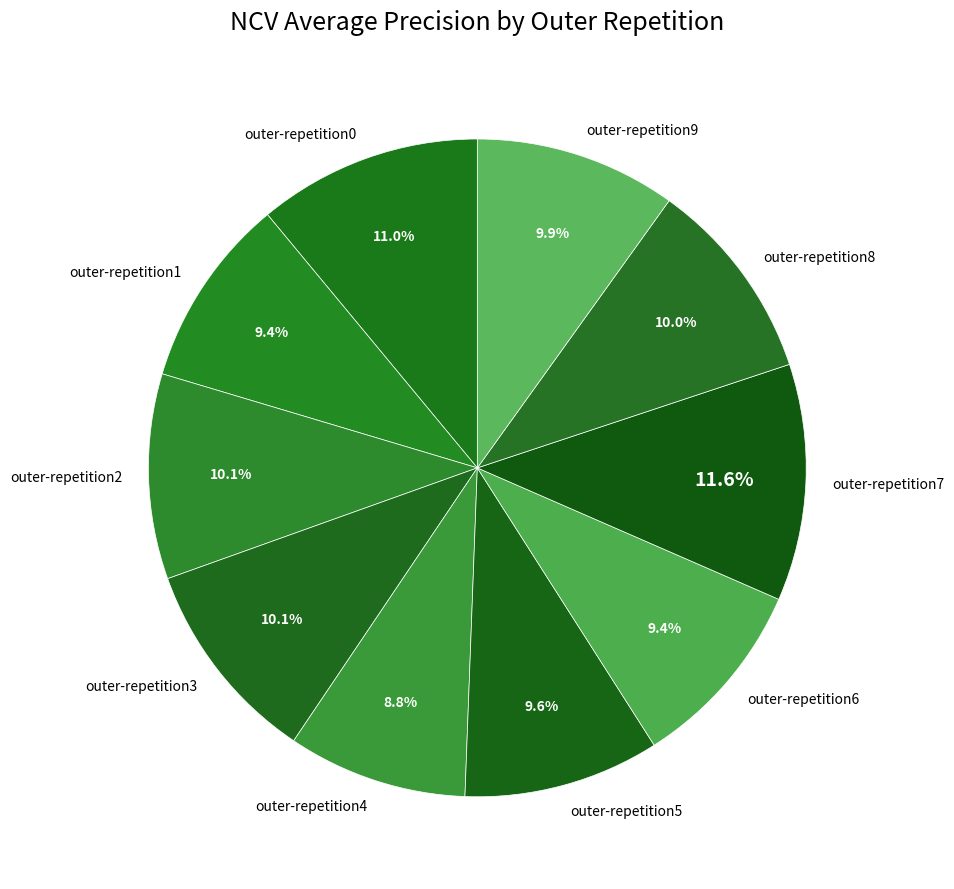

What percentage is the outer-repetition7 slice, to the nearest percent?

12%